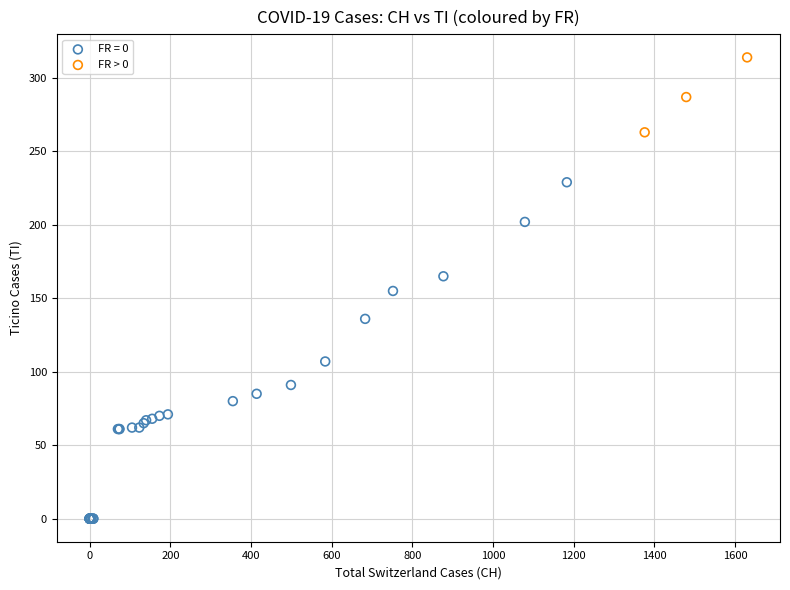

Which series contains the lowest Y value?

FR = 0